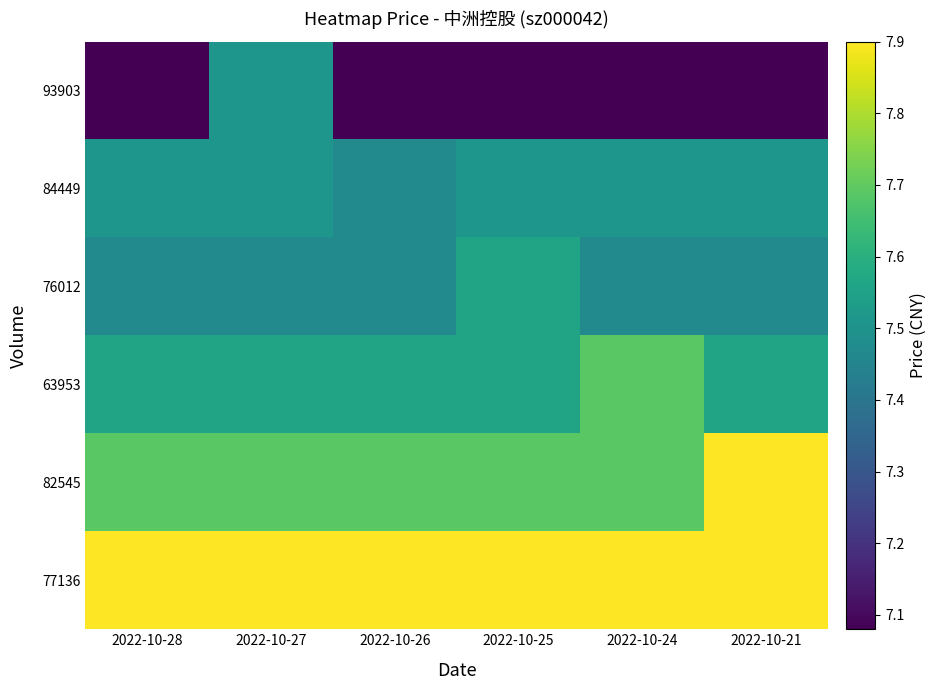

What is the difference between the highest and lowest values at 2022-10-25?

0.8